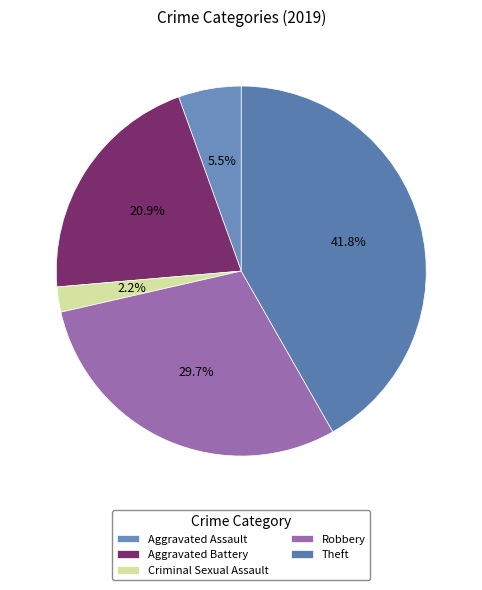

To the nearest percent, what percentage of the pie is Aggravated Battery?

21%